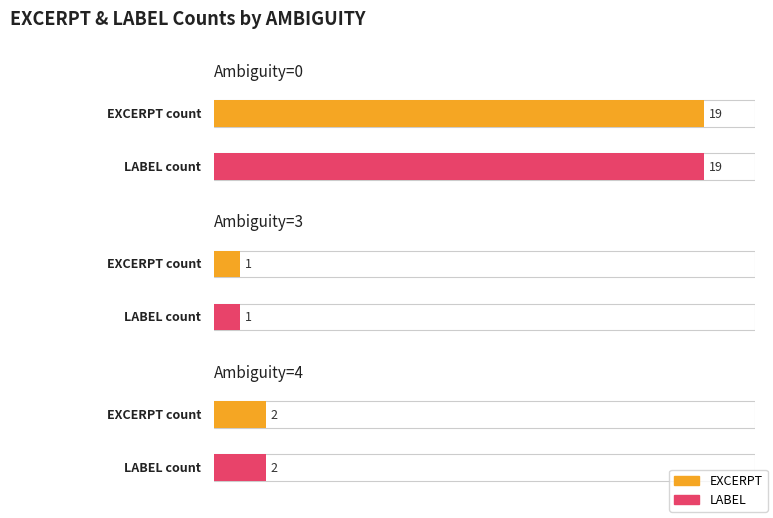

The EXCERPT series shows 0 at 4. True or false?

False